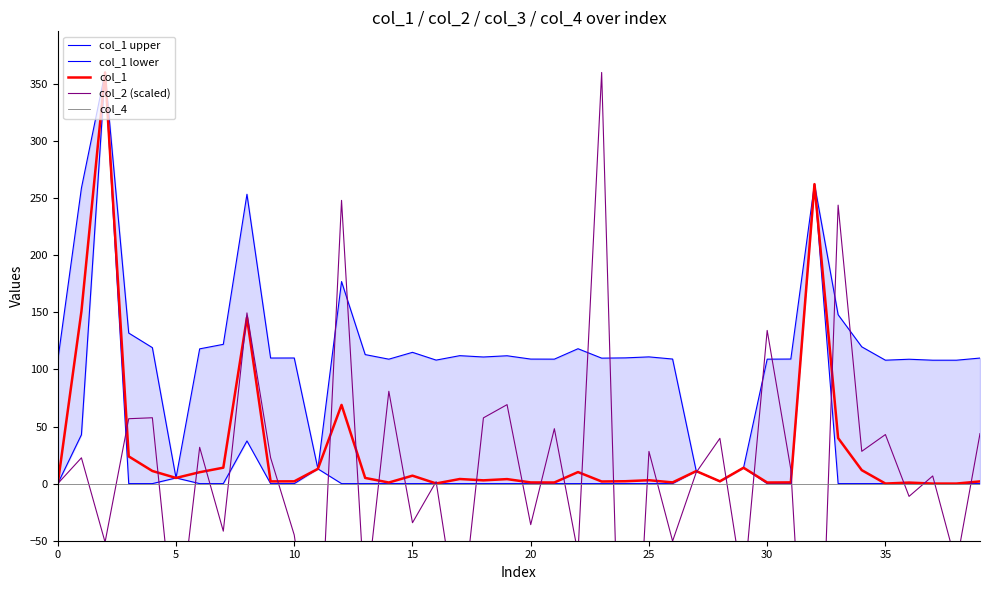

Is it true that col_1 equals 1.0 at 20?

True